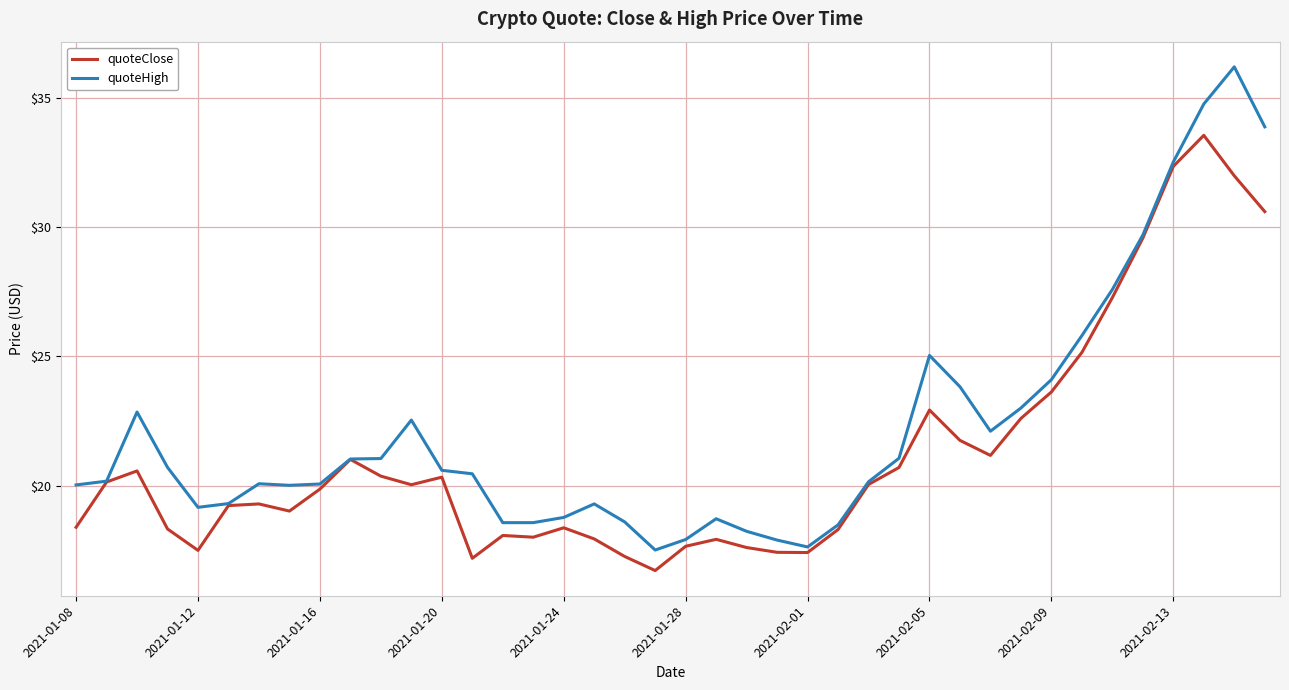

Which series has the widest spread of values?

quoteHigh